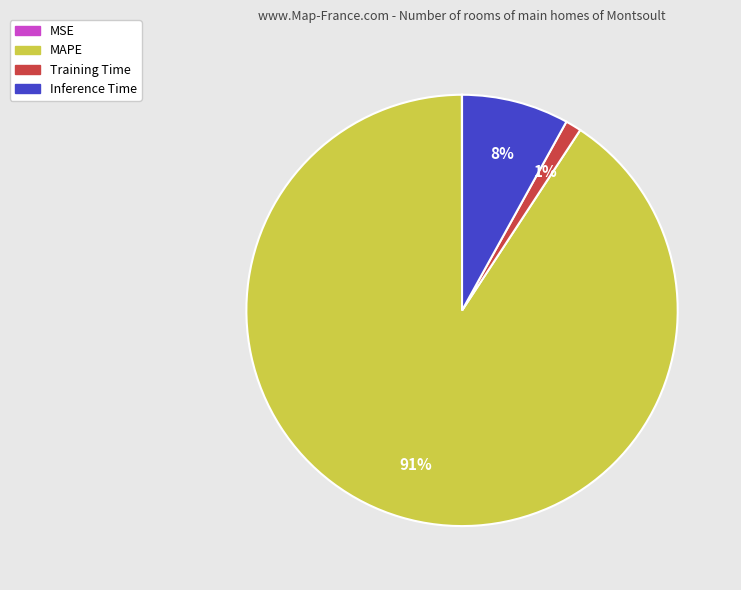

Is the sum of Training Time and MAPE greater than half?

Yes